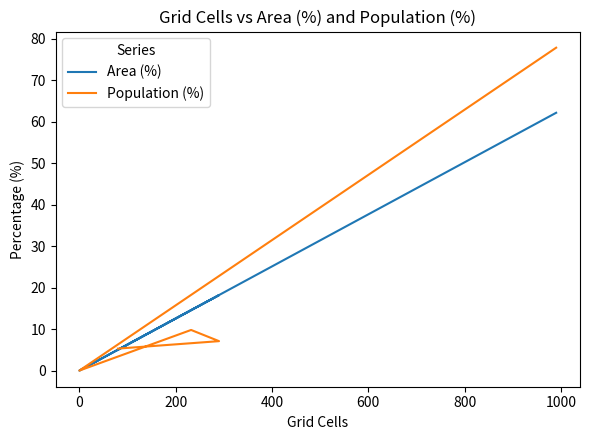

True or false: Population (%) has a value of 49.1 at 0.

False